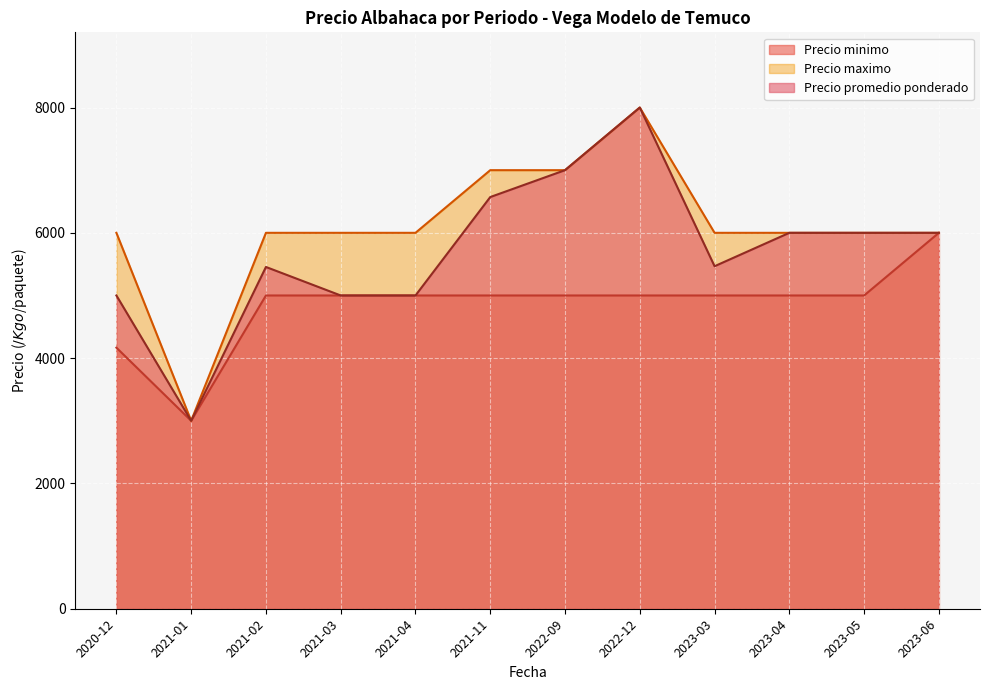

Reading left to right, transcribe all the data shown in this chart.

Precio minimo: 2020-12=4167	2021-01=3000	2021-02=5000	2021-03=5000	2021-04=5000	2021-11=5000	2022-09=5000	2022-12=5000	2023-03=5000	2023-04=5000	2023-05=5000	2023-06=6000
Precio maximo: 2020-12=6000	2021-01=3000	2021-02=6000	2021-03=6000	2021-04=6000	2021-11=7000	2022-09=7000	2022-12=8000	2023-03=6000	2023-04=6000	2023-05=6000	2023-06=6000
Precio promedio ponderado: 2020-12=5000	2021-01=3000	2021-02=5455	2021-03=5000	2021-04=5000	2021-11=6571	2022-09=7000	2022-12=8000	2023-03=5467	2023-04=6000	2023-05=6000	2023-06=6000